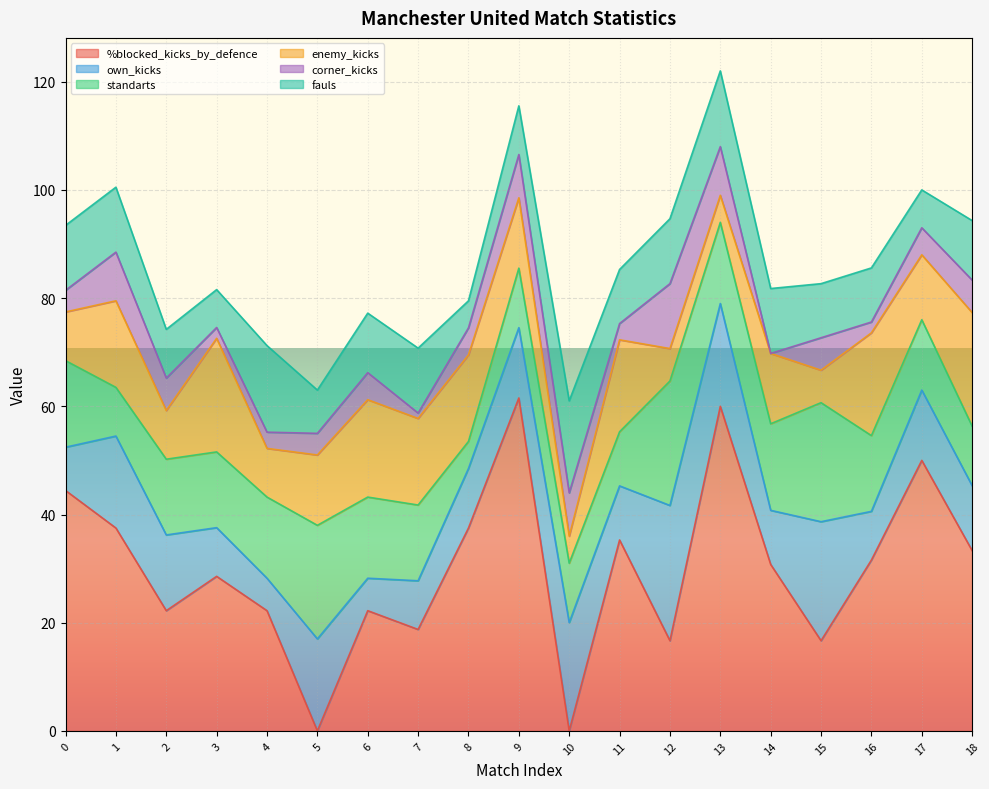

What is the sum of the corner_kicks values at 18 and 7?

7.0